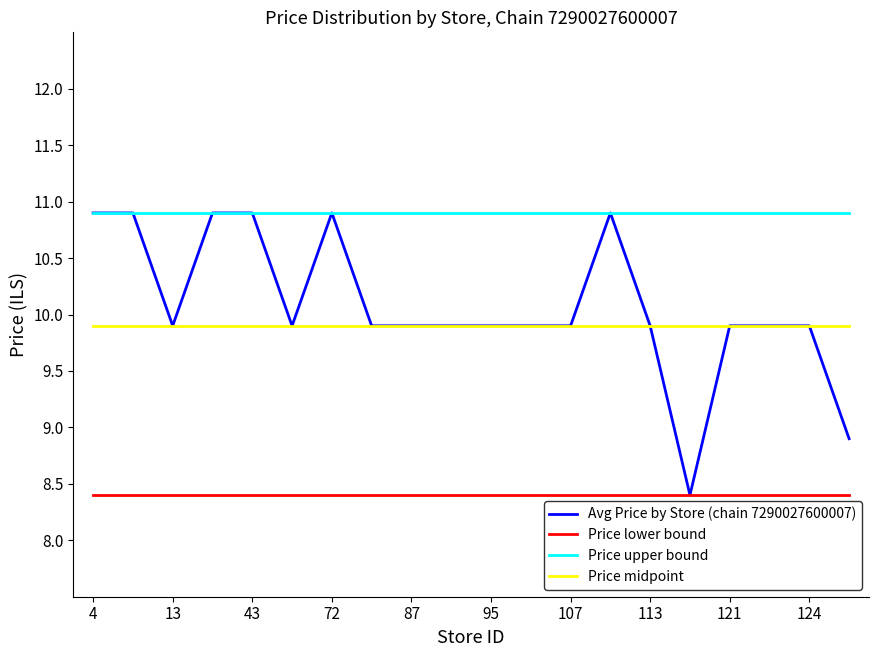

What is the minimum value for Price midpoint?

9.9